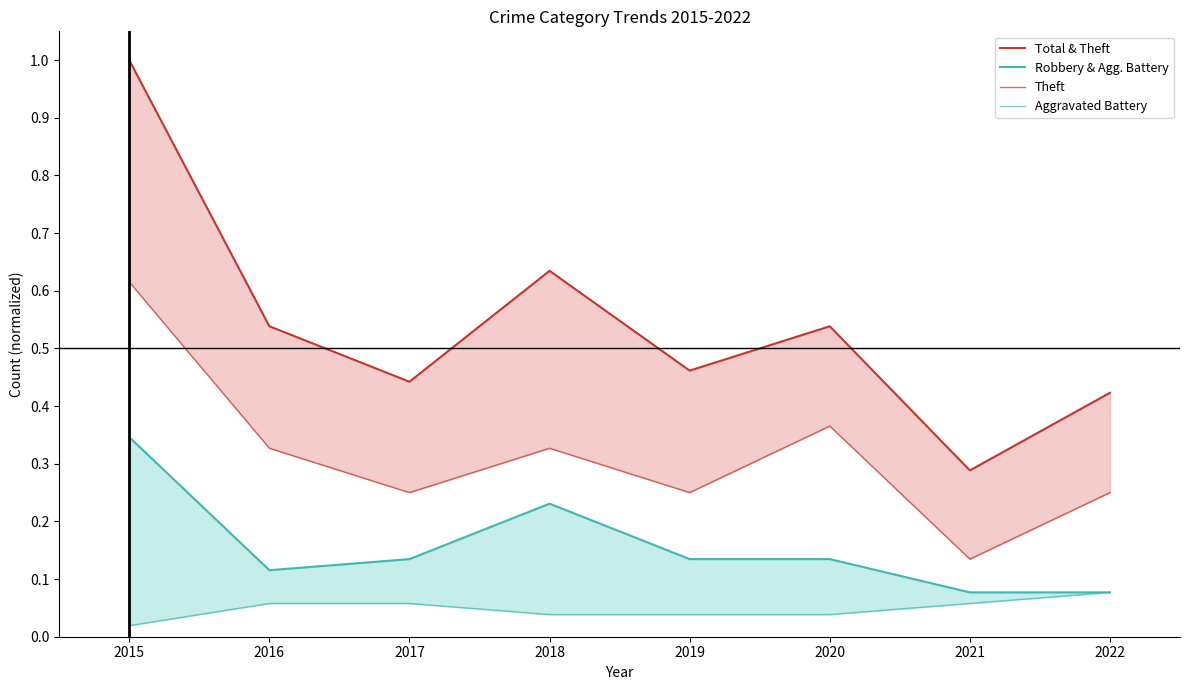

How many lines are shown in the chart?

4